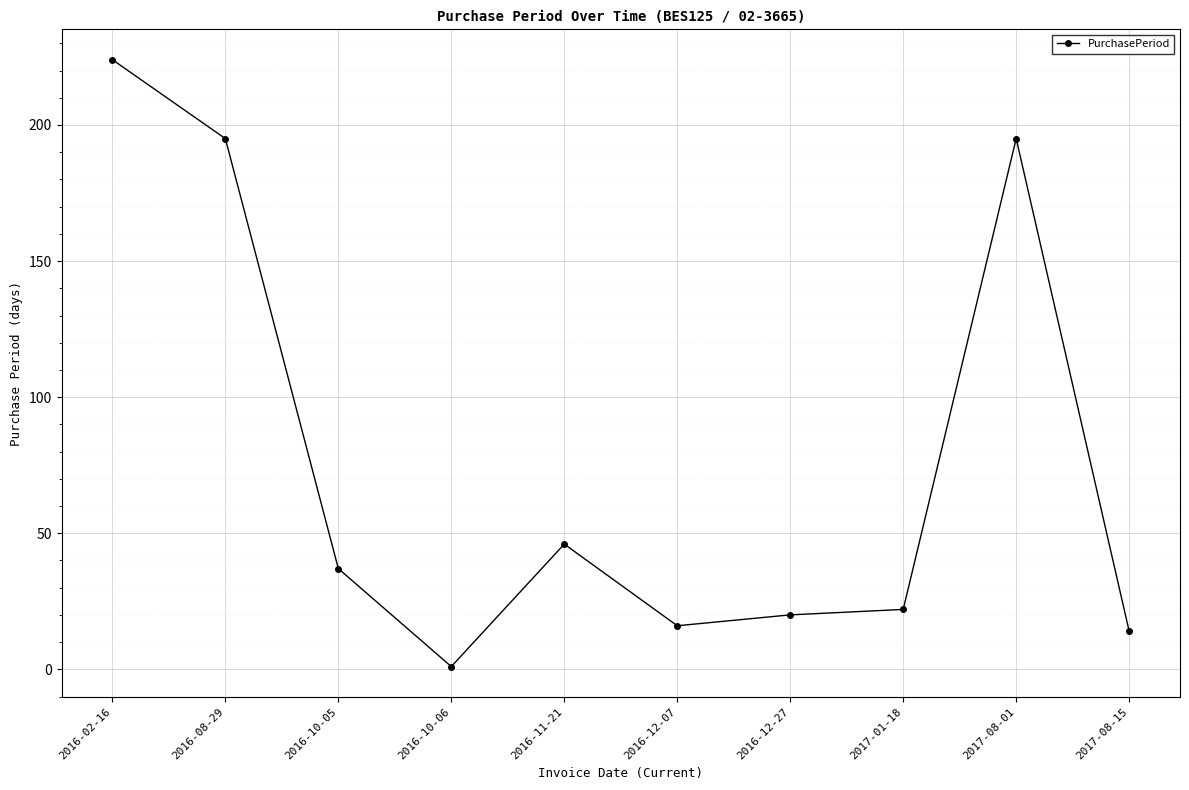

Reading left to right, transcribe all the data shown in this chart.

224	195	37	1	46	16	20	22	195	14